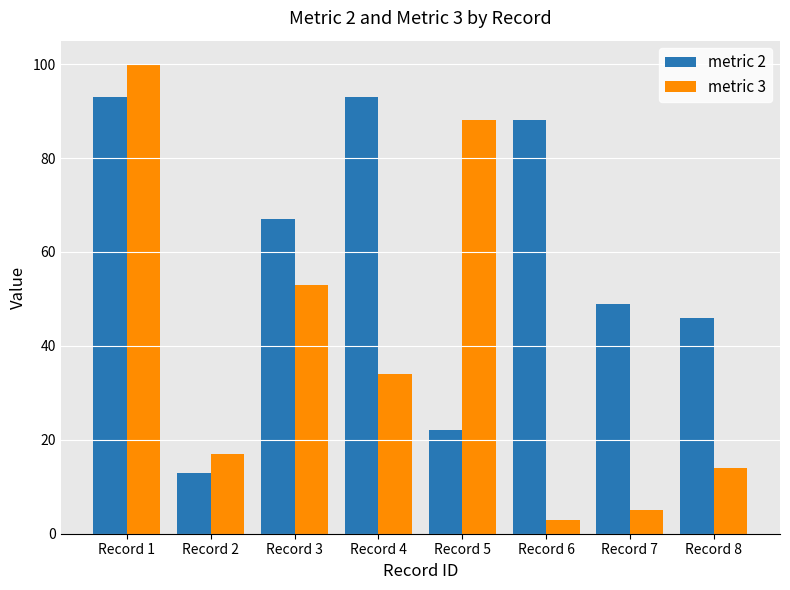

Which category has the lowest value across all series?

Record 6